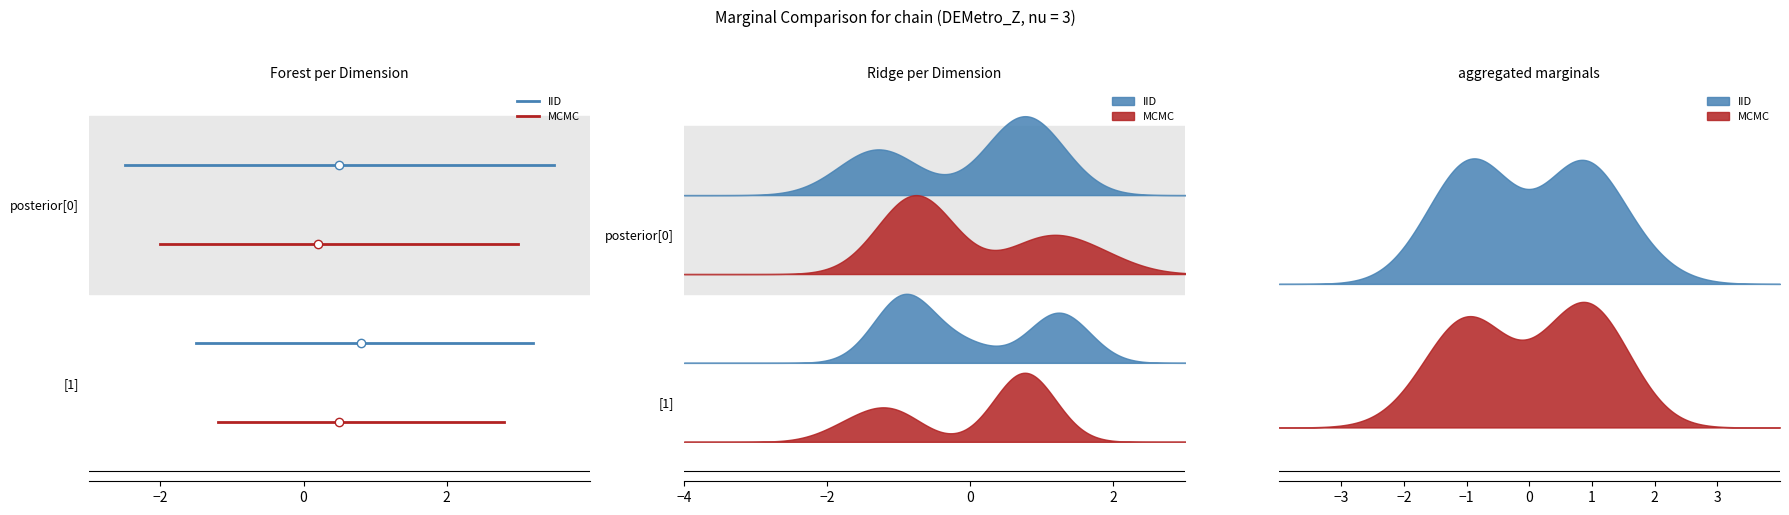

Is this an area chart (filled region under the line)?

No